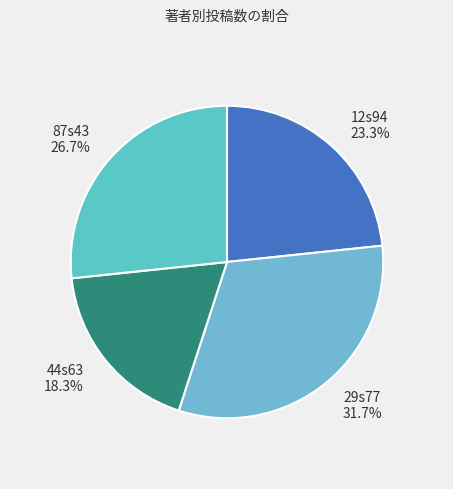

Rank the categories by value from highest to lowest.

29s77, 87s43, 12s94, 44s63